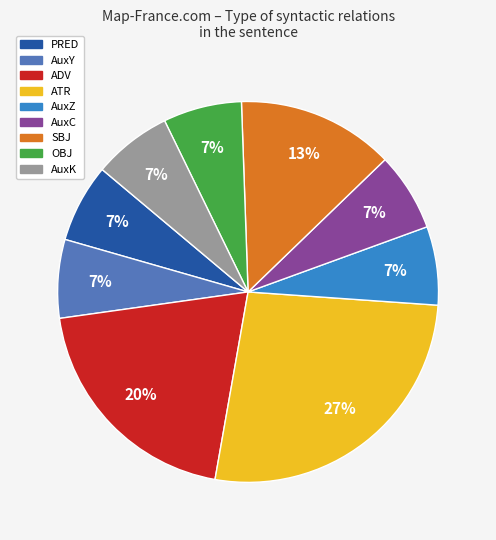

Is there any slice that represents more than half of the pie?

No